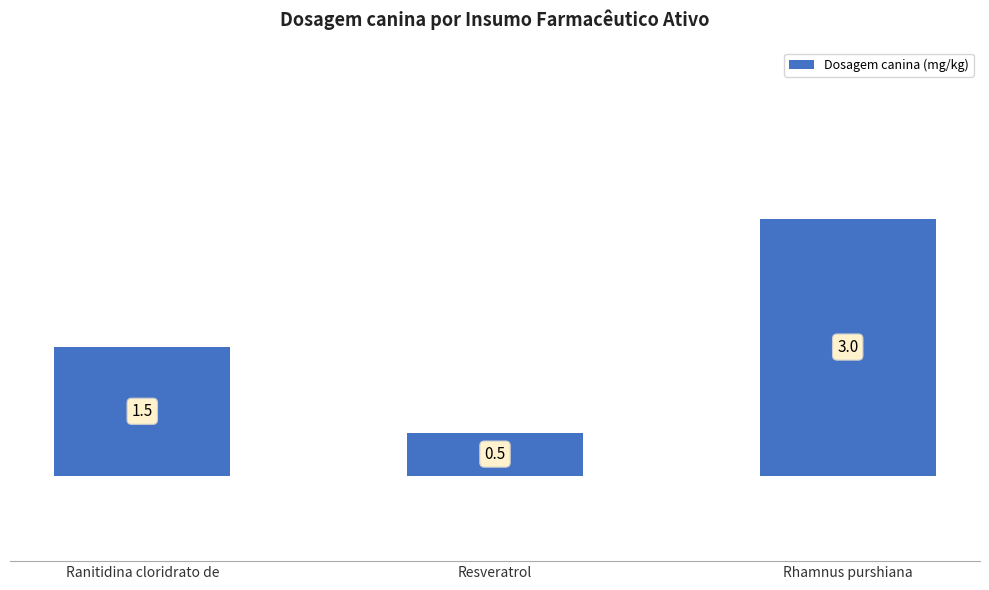

At which category does the chart reach its minimum across all series?

Resveratrol